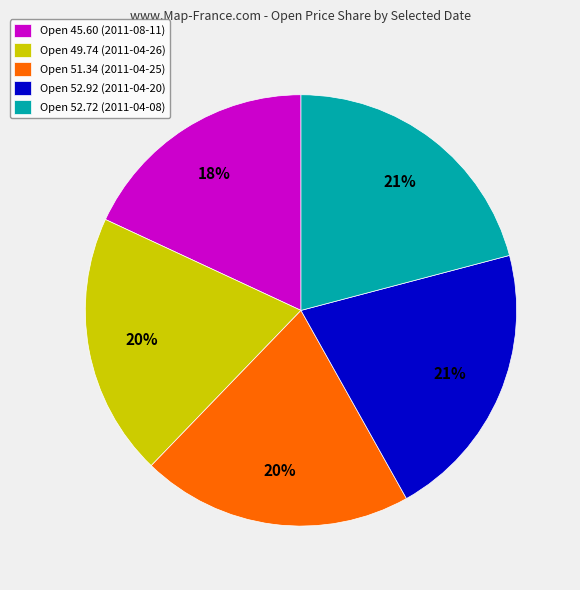

How many segments does this pie chart have?

5